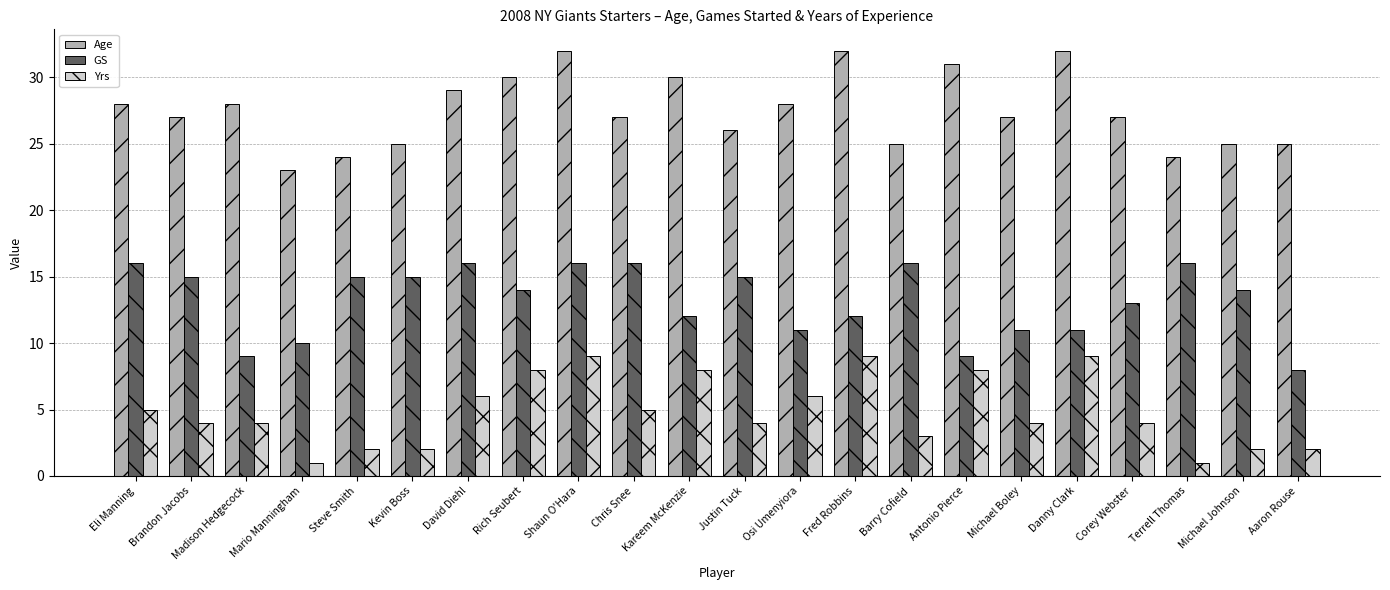

Is the value of Yrs at Antonio Pierce greater than the value of GS at Danny Clark?

No